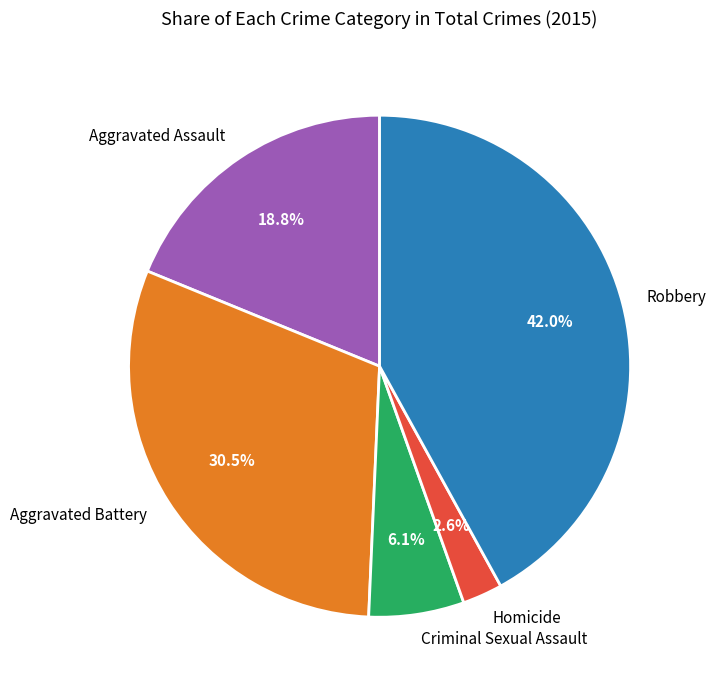

To the nearest percent, what is the average slice percentage?

20%